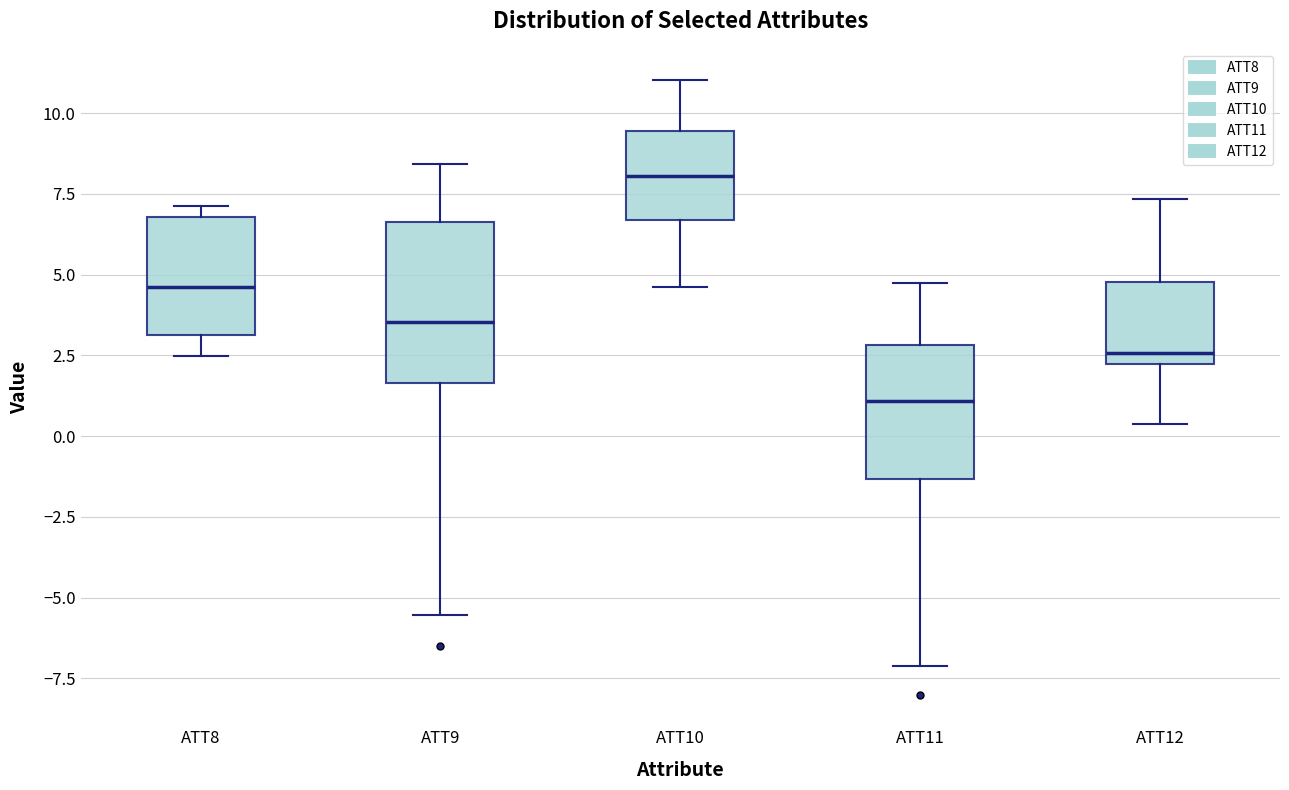

Which box has the lowest median line?

ATT11